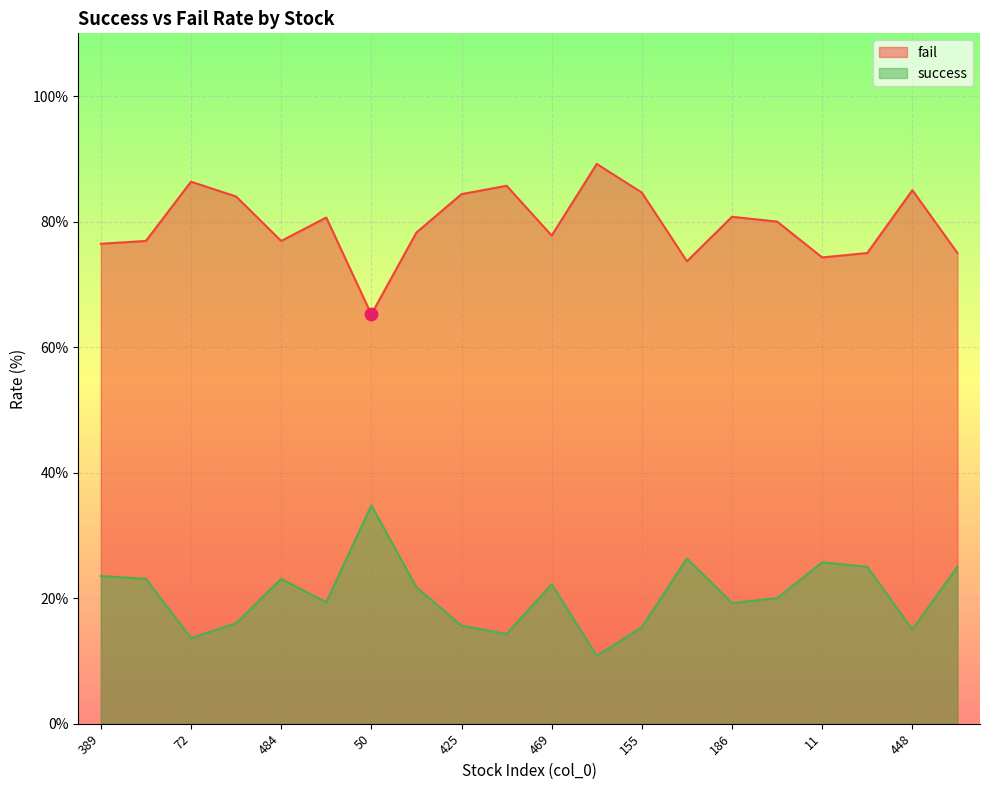

Which series contains the highest Y value?

success